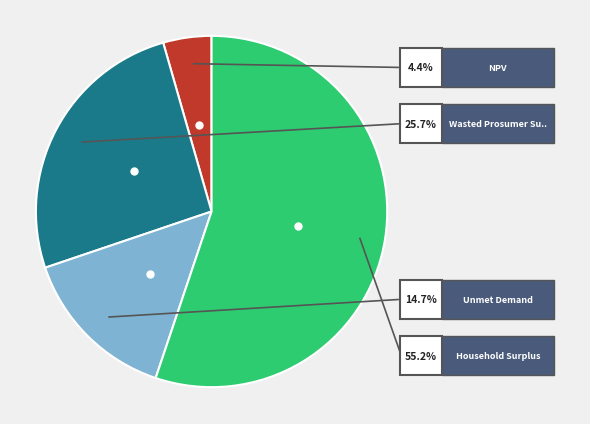

What percentage is the Wasted Prosumer Surplus slice, to the nearest percent?

26%